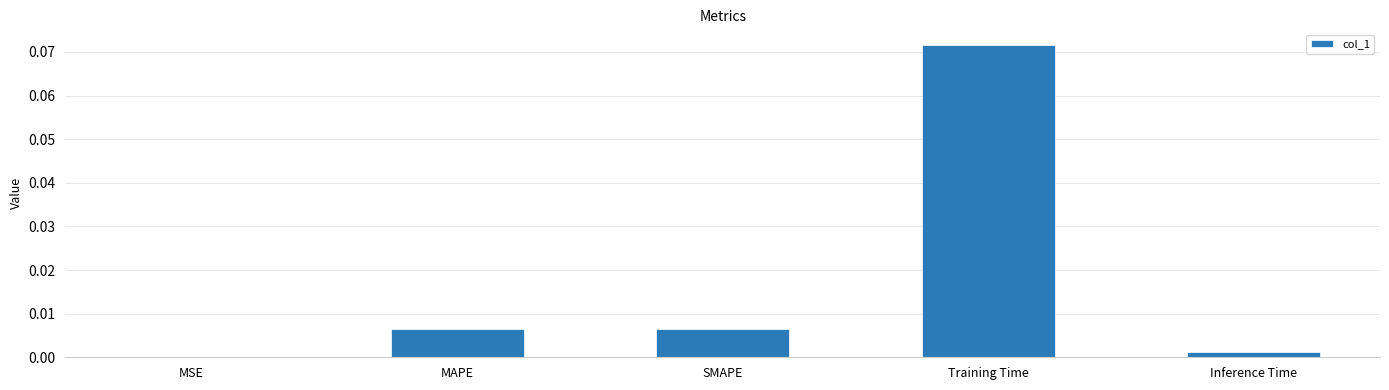

Which has a higher value, MAPE or Training Time?

Training Time